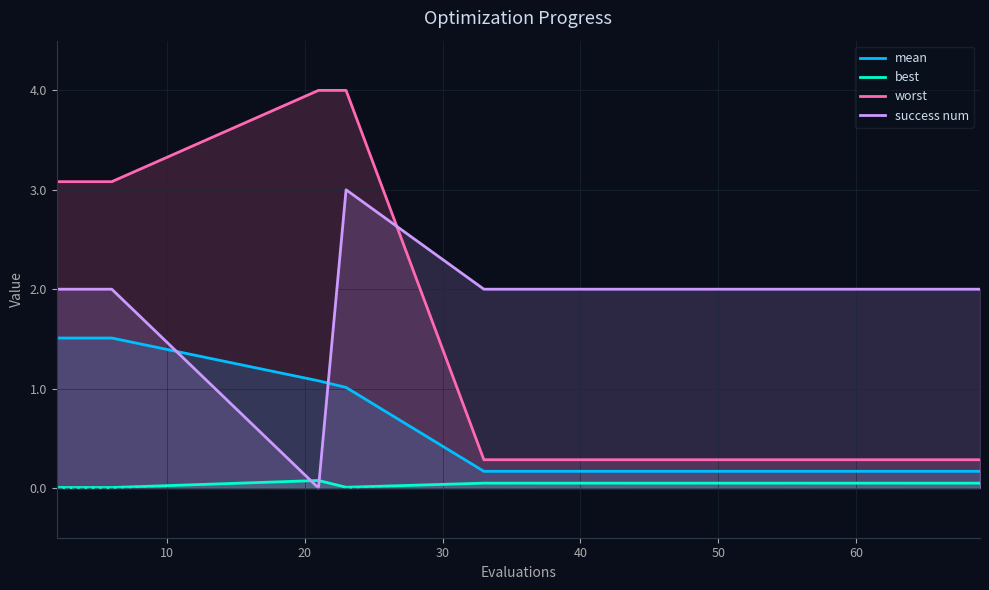

What is the value of the mean point at the 8th from the left?

0.2